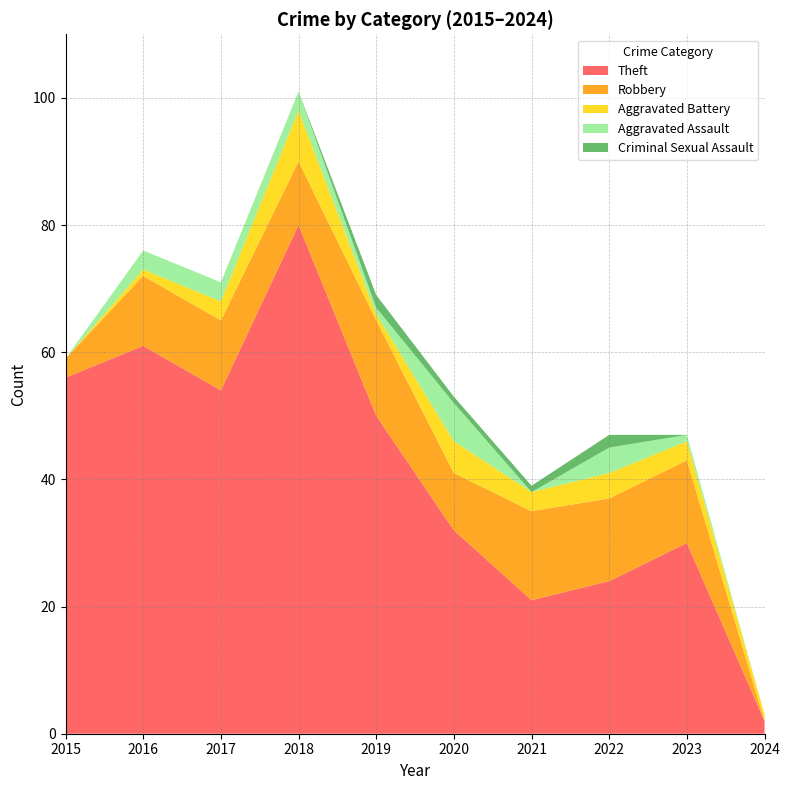

Reading right to left, extract all data points from this chart.

Theft: 2	30	24	21	32	50	80	54	61	56
Robbery: 0	13	13	14	9	15	10	11	11	3
Aggravated Battery: 1	3	4	3	5	1	8	3	1	0
Aggravated Assault: 0	1	4	0	6	1	3	3	3	0
Criminal Sexual Assault: 0	0	2	1	1	2	0	0	0	0